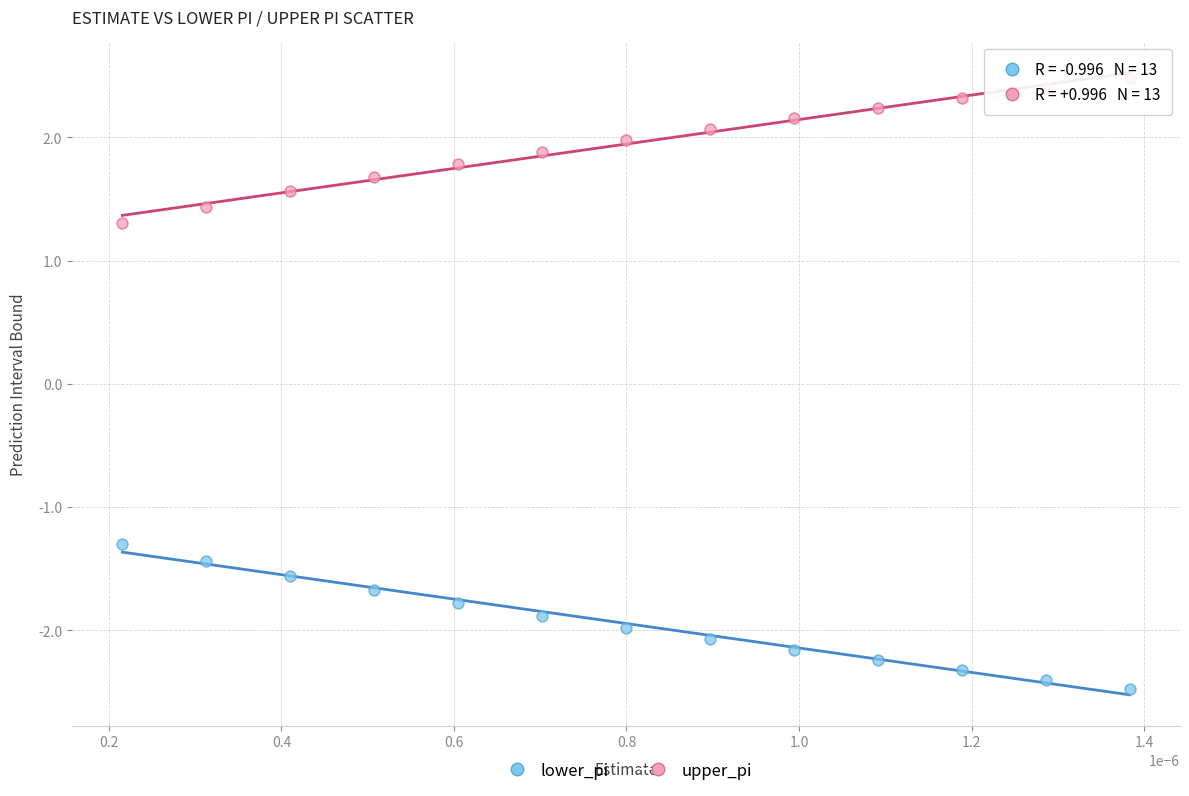

Which series reaches the maximum Y coordinate?

upper_pi